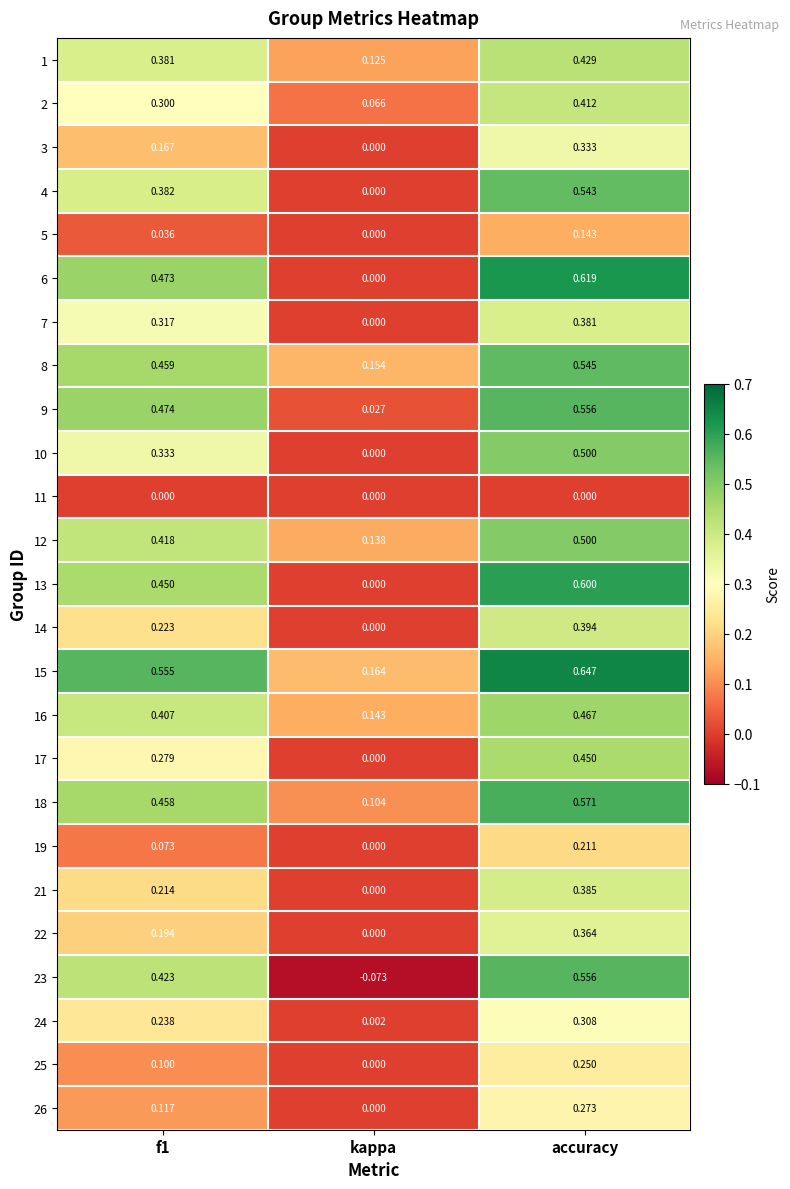

Is the value of 7 at f1 greater than the value of 17 at accuracy?

No